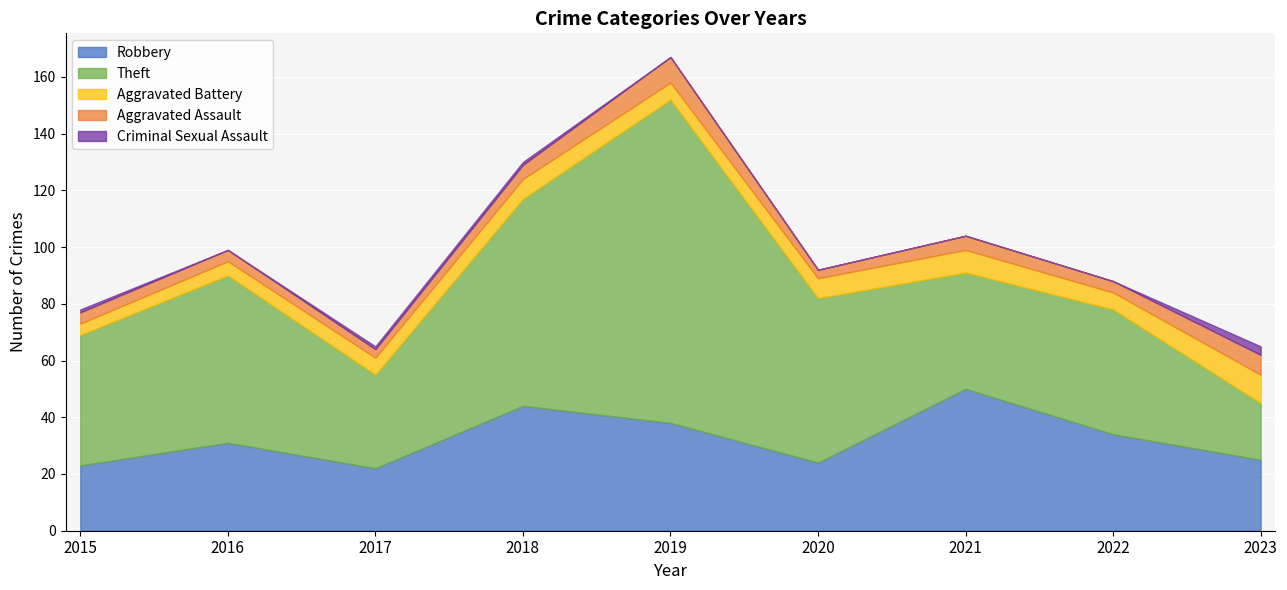

What is the value of the Aggravated Assault point at the 3rd from the left?

3